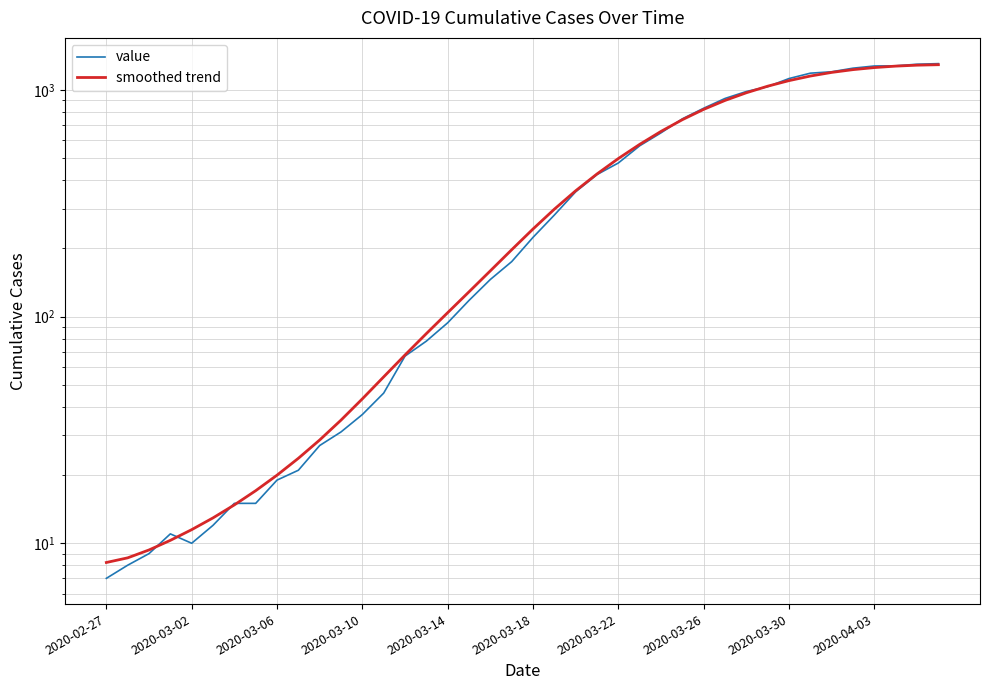

Does the chart have visible grid lines?

Yes